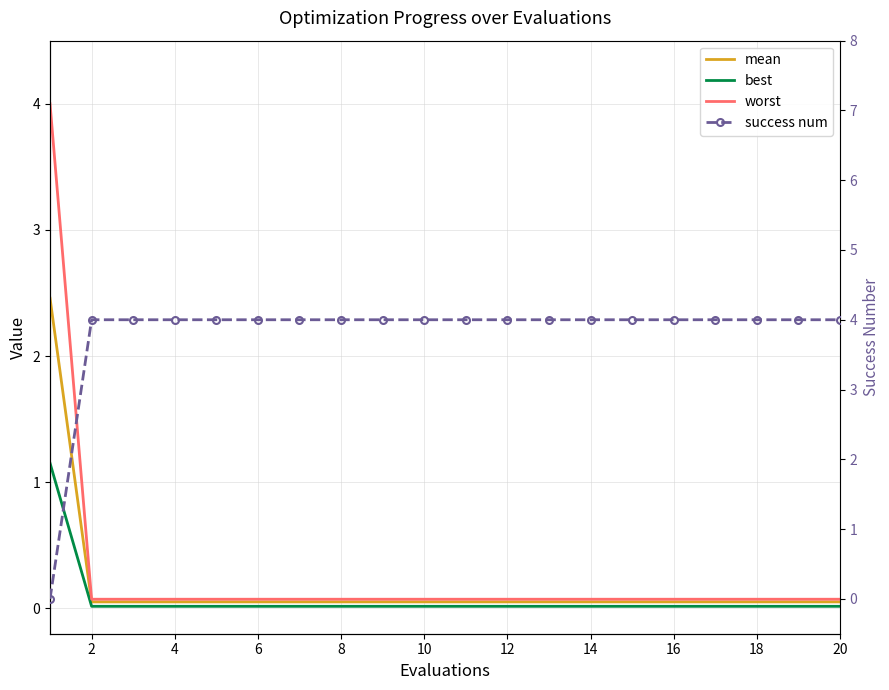

Between 2 and 8, which series saw the biggest shift?

mean